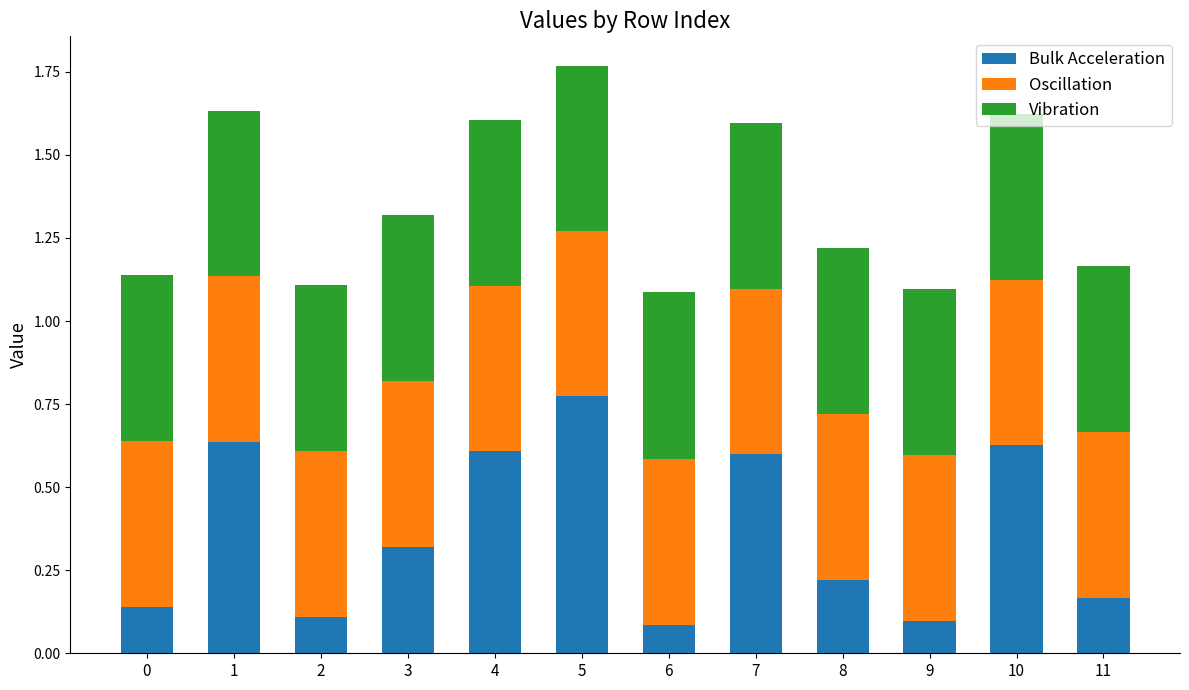

Are the bars horizontal?

No